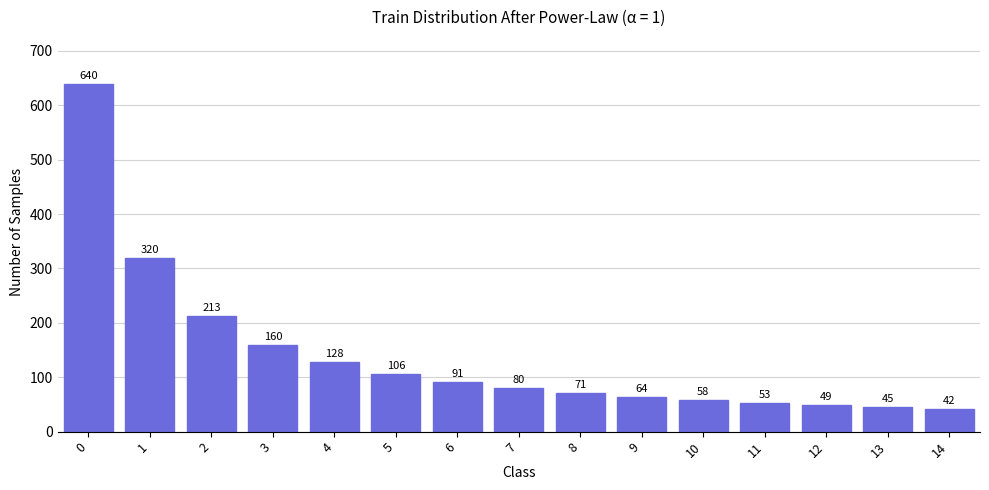

Reading right to left, transcribe all the data shown in this chart.

42	45	49	53	58	64	71	80	91	106	128	160	213	320	640